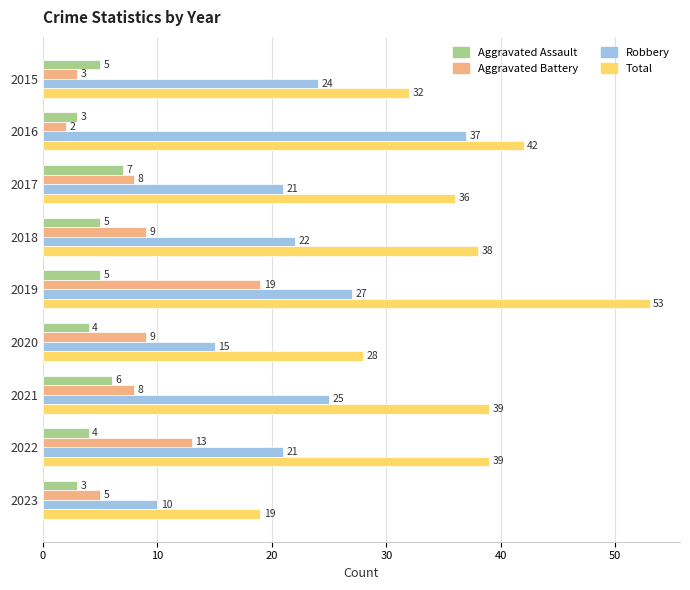

Rank the series by their maximum value, from lowest to highest.

Aggravated Assault, Aggravated Battery, Robbery, Total